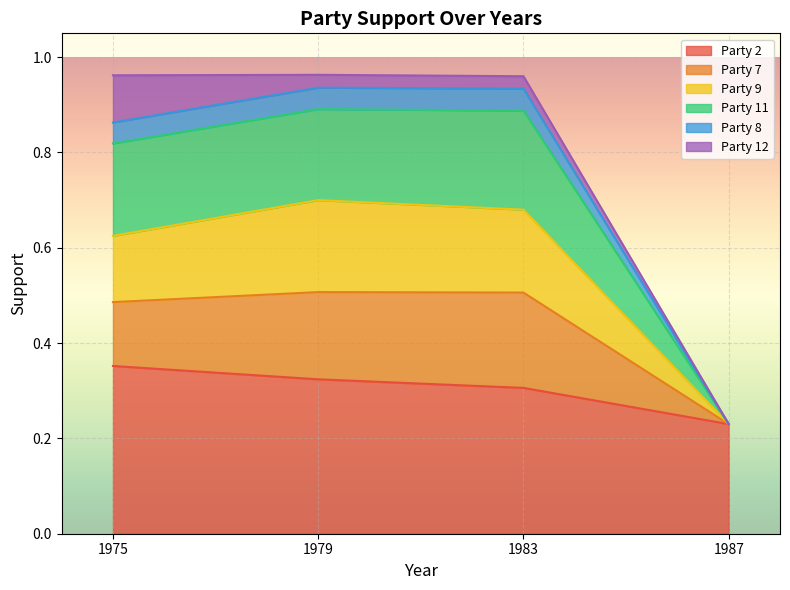

The value of Party 2 at 1975 is 0.2. True or false?

False